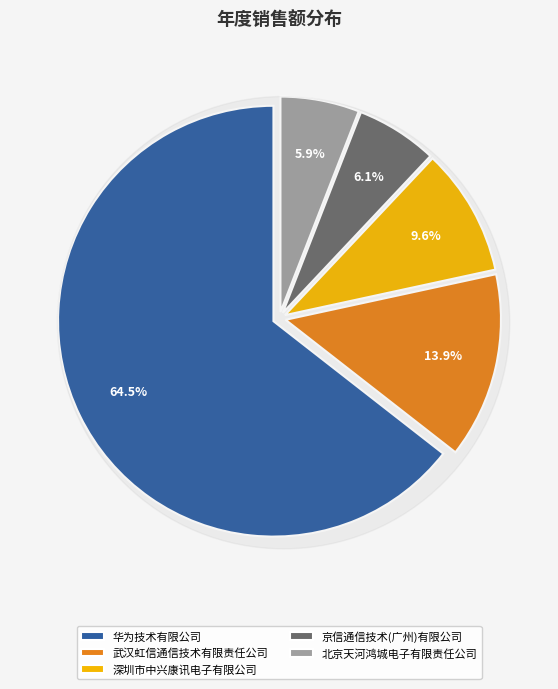

Is it true that 深圳市中兴康讯电子有限公司 is 15% of the pie?

False